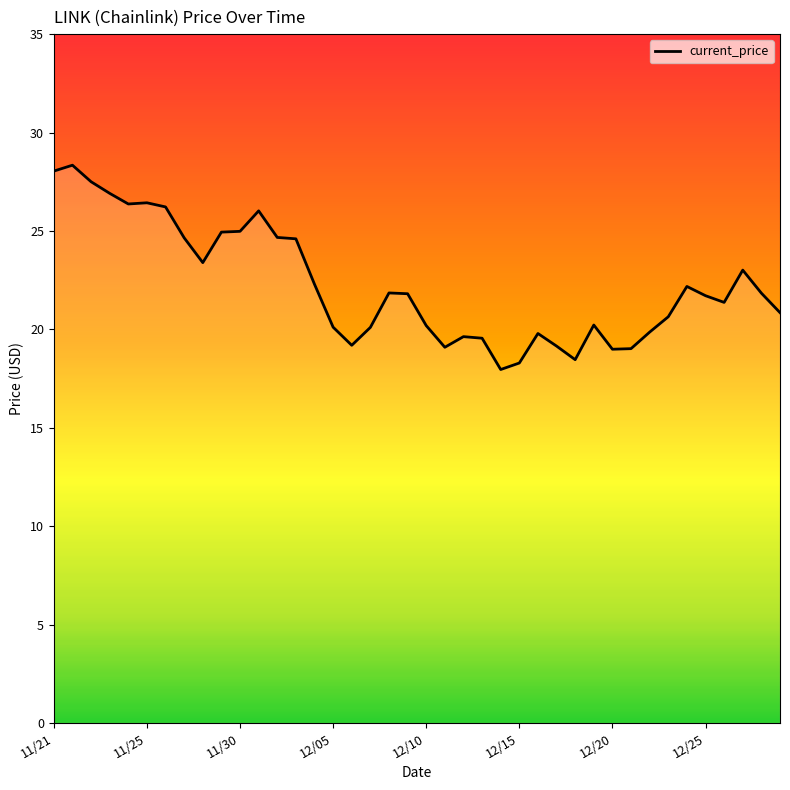

What is the minimum value shown in the chart?

18.0